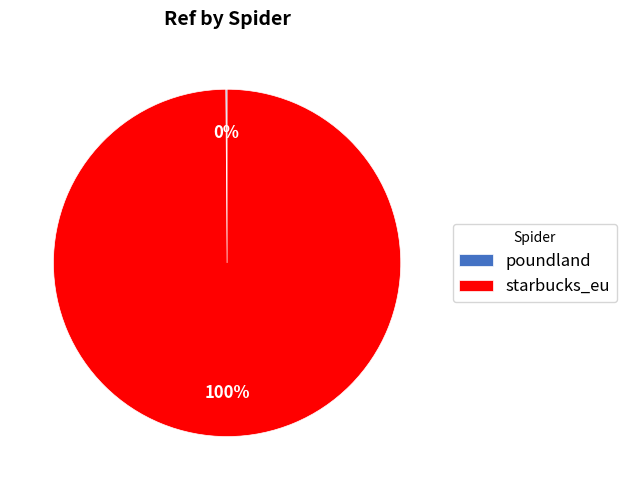

What is the largest slice in the pie chart?

starbucks_eu